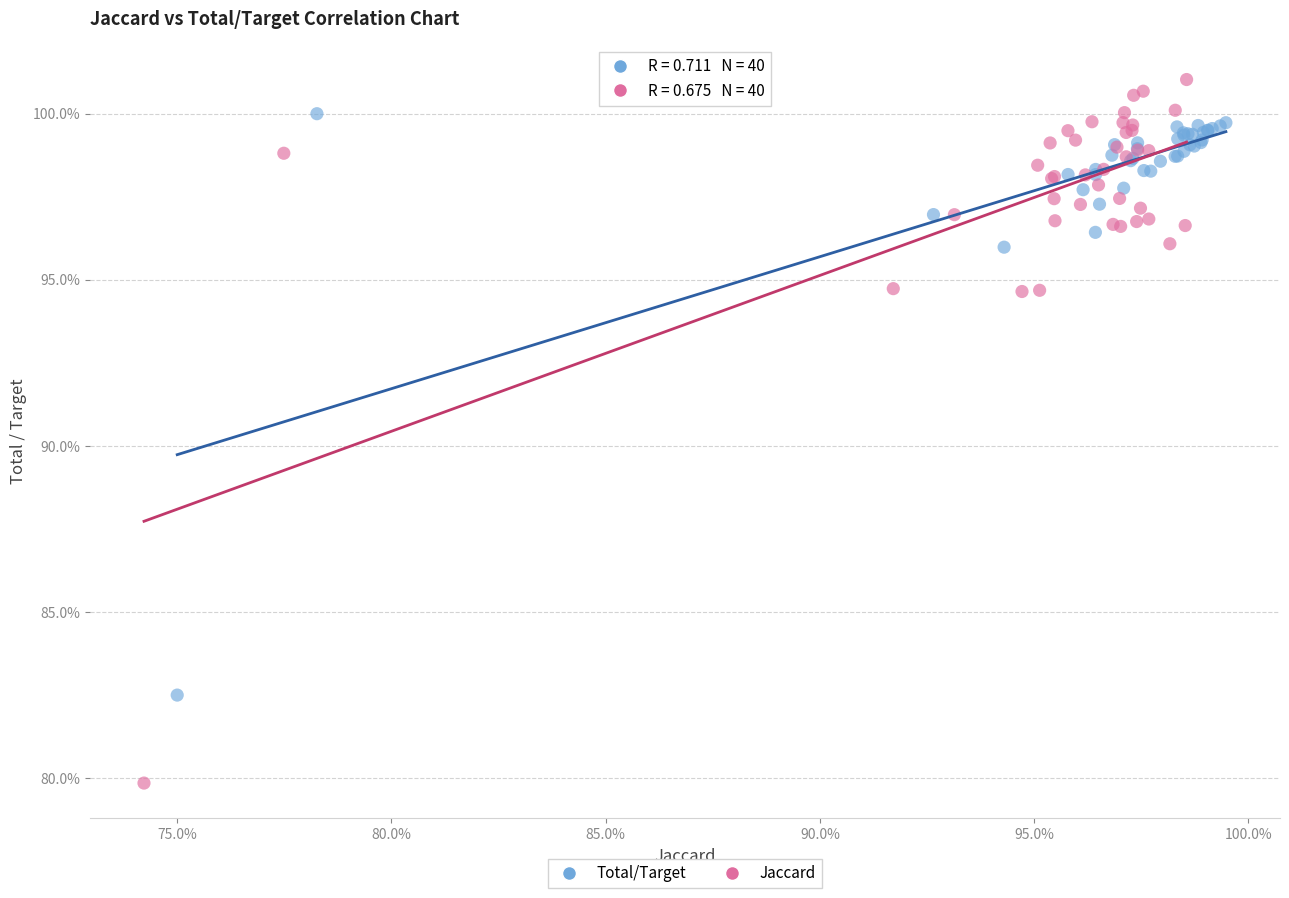

What are all the series names shown in the legend?

Total/Target, Jaccard